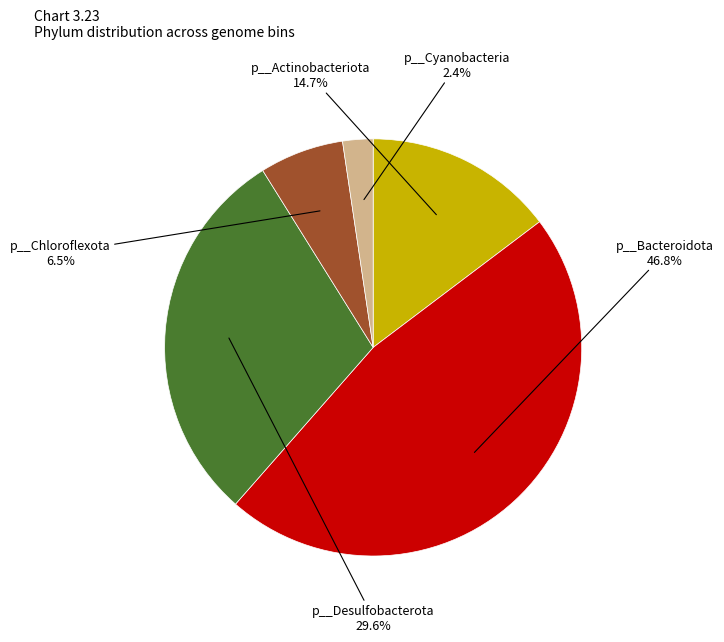

Is there any slice that represents more than half of the pie?

No